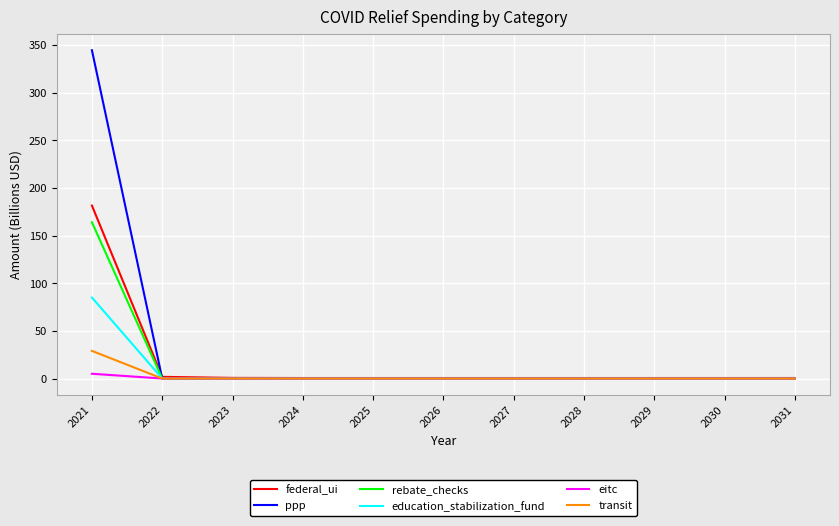

At 2021, list the series in order from largest to smallest.

ppp, federal_ui, rebate_checks, education_stabilization_fund, transit, eitc